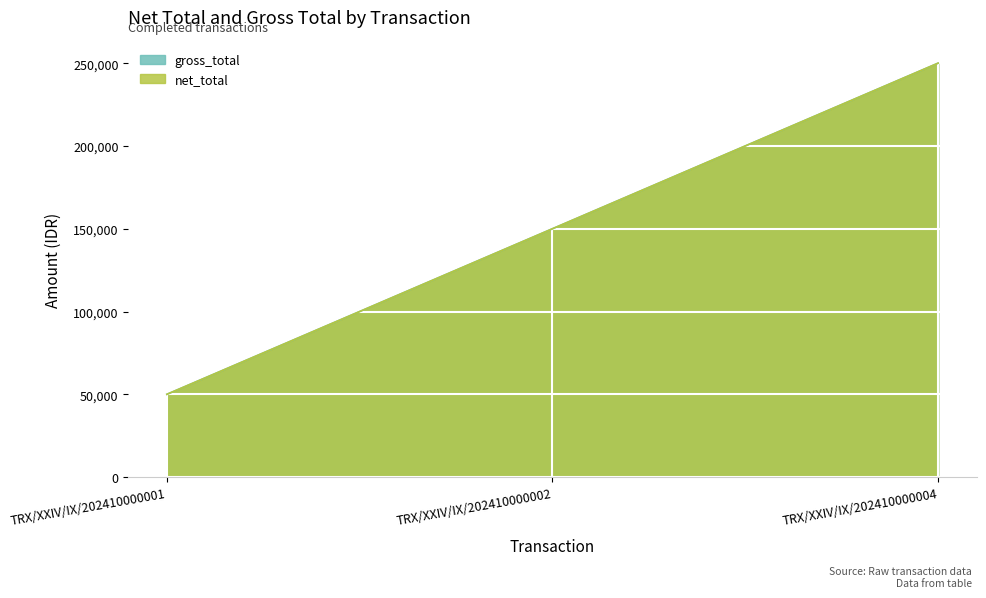

The chart shows a value of 150000 at TRX/XXIV/IX/202410000002. True or false?

True